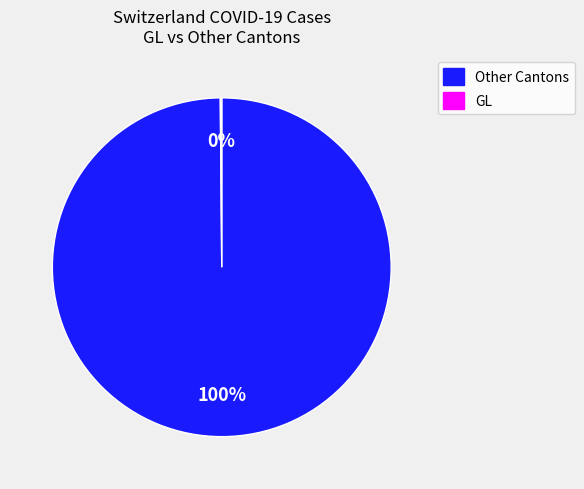

To the nearest percent, what is the average slice percentage?

50%